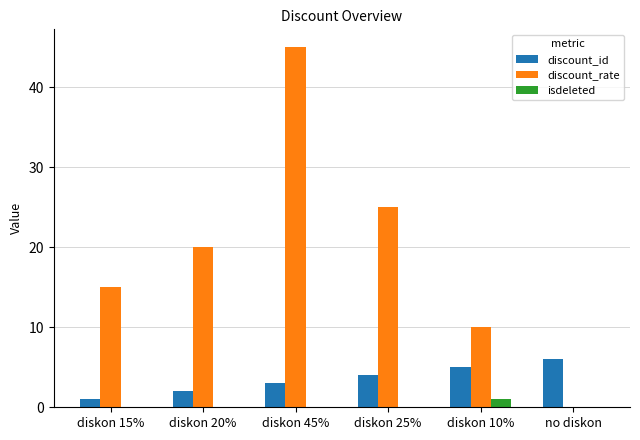

Which series changed the most between diskon 15% and no diskon?

discount_rate